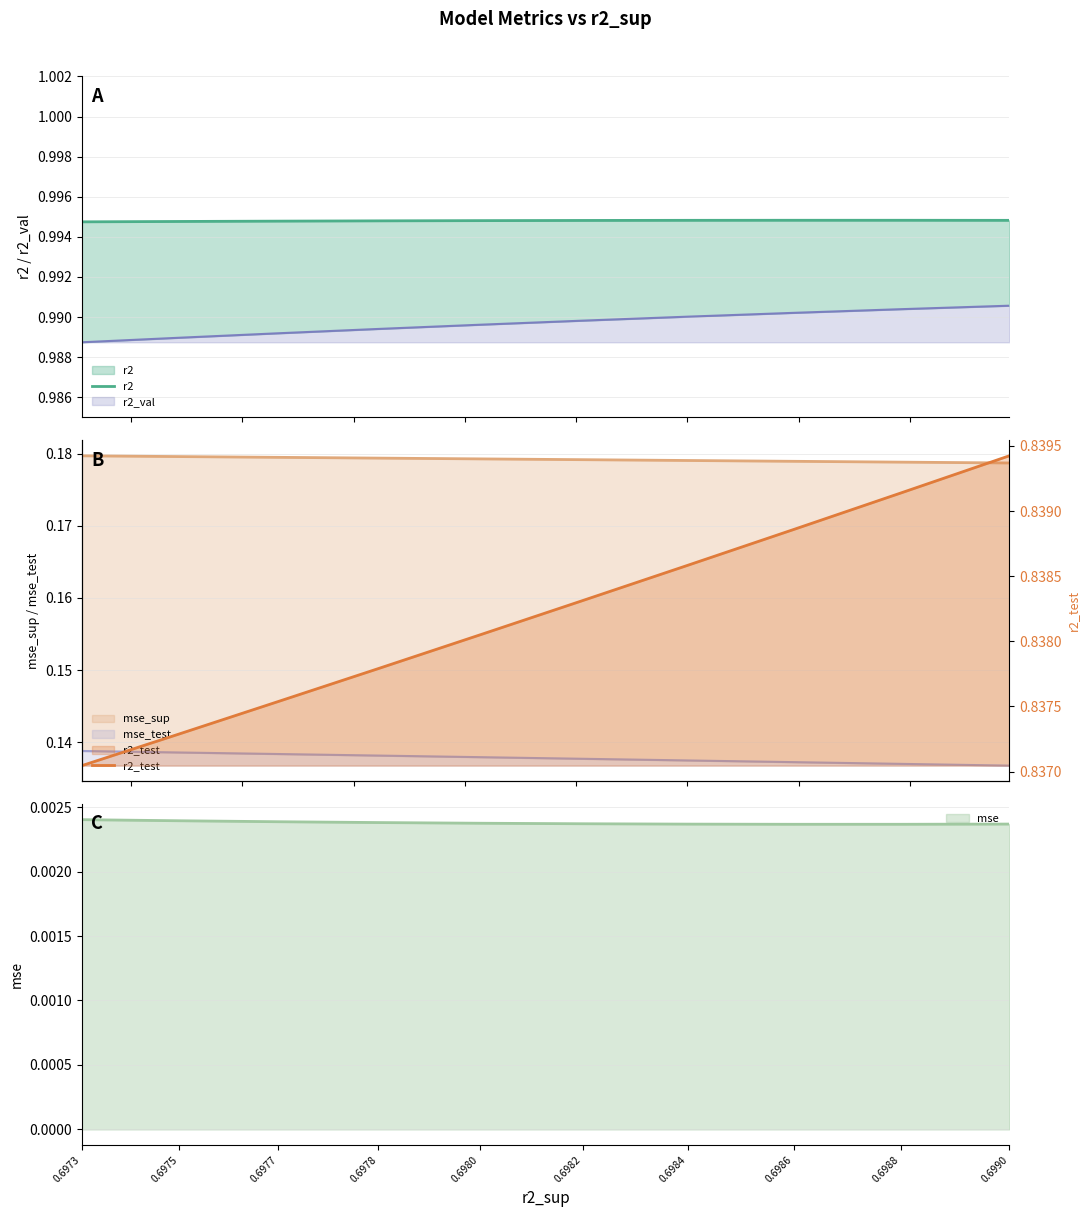

What is the sum of all r2 values?

9.9